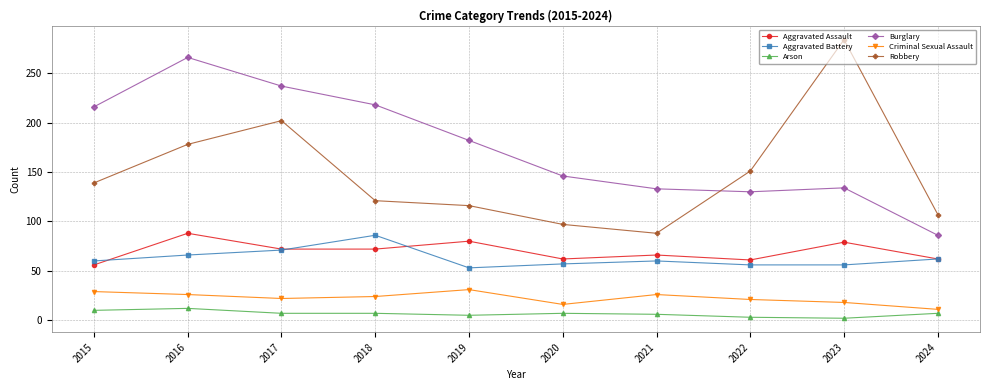

True or false: Burglary has a value of 191 at 2021.

False